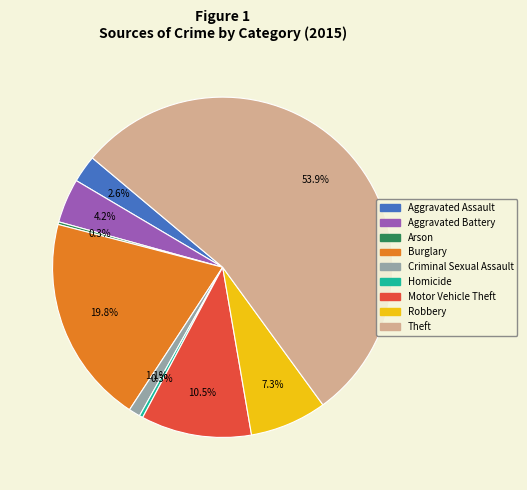

The Theft slice represents 54% of the pie. True or false?

True